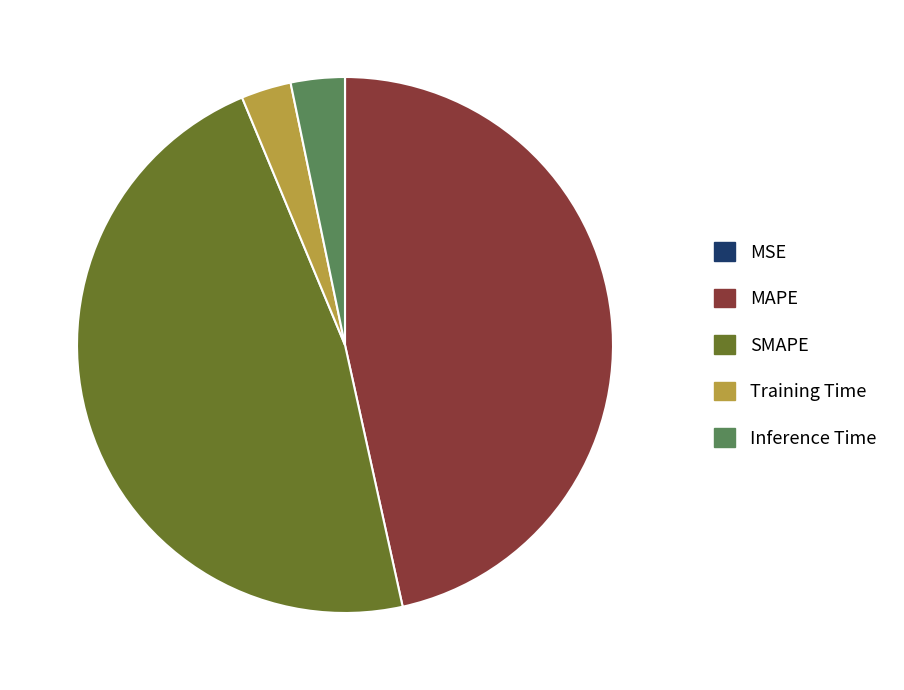

Which category has the biggest portion of the pie?

SMAPE